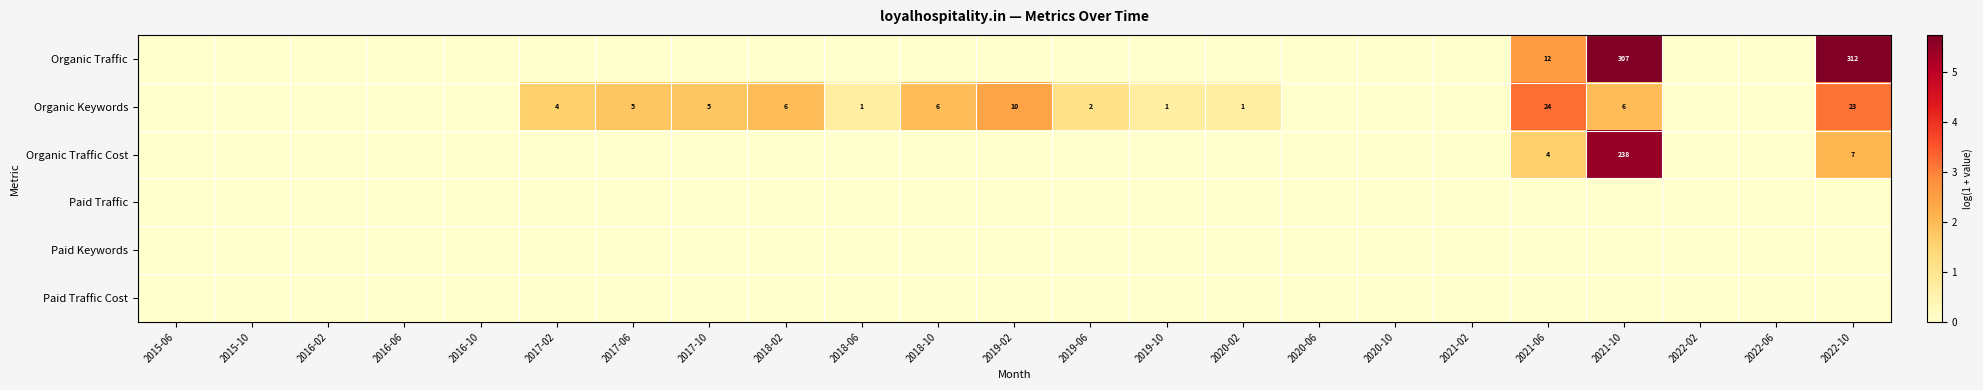

How many categories are shown in the chart?

23